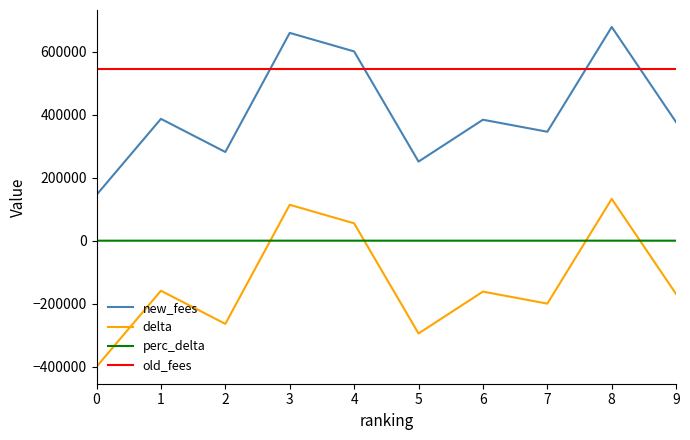

What is the difference between the new_fees values at 4 and 1?

214239.0